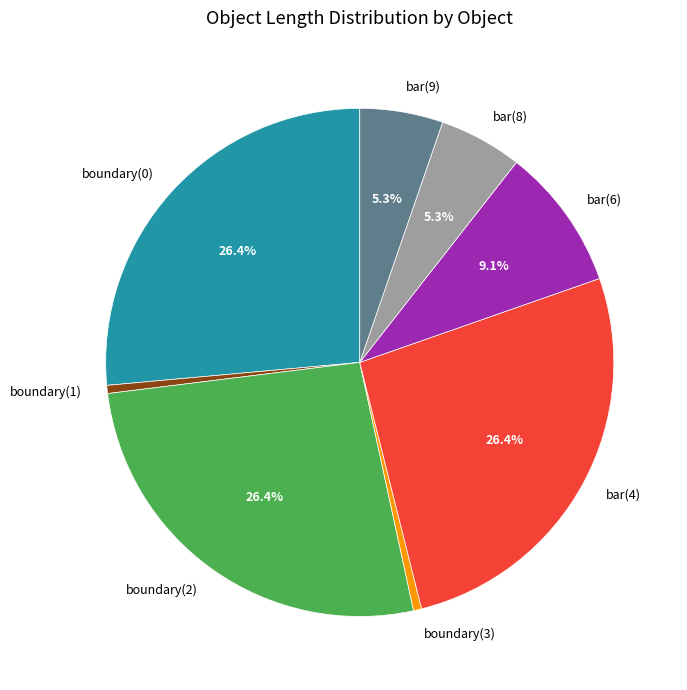

Does any single category account for the majority?

No